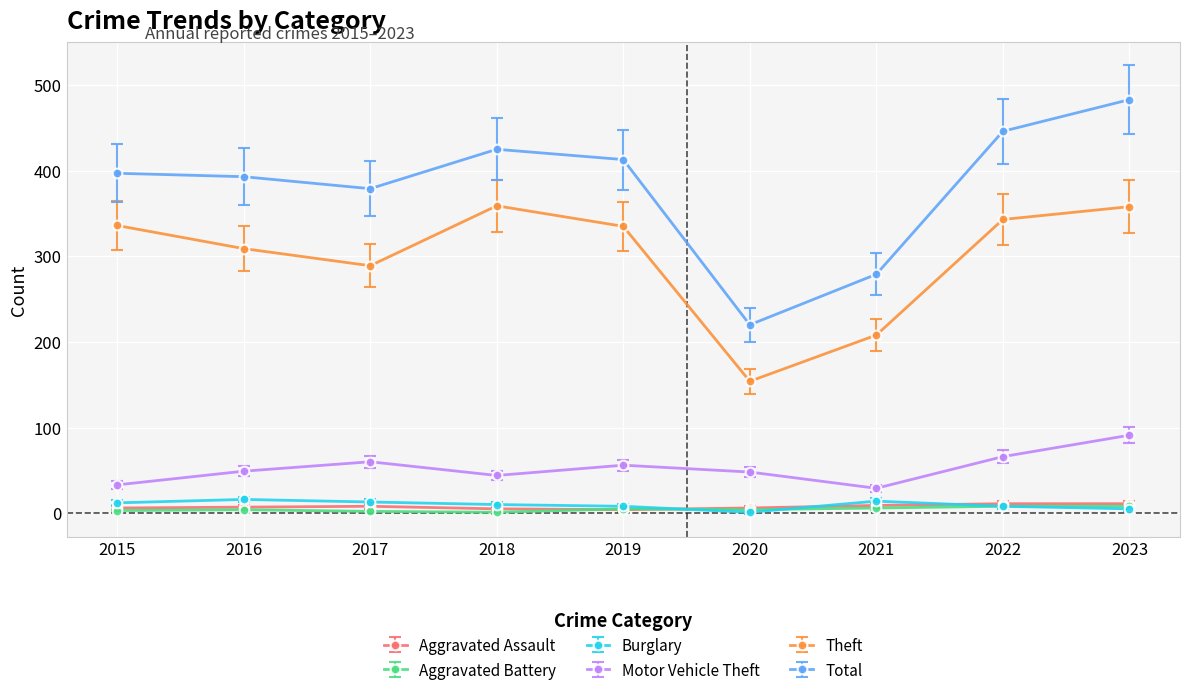

What is the approximate value of Aggravated Assault at 2015?

6